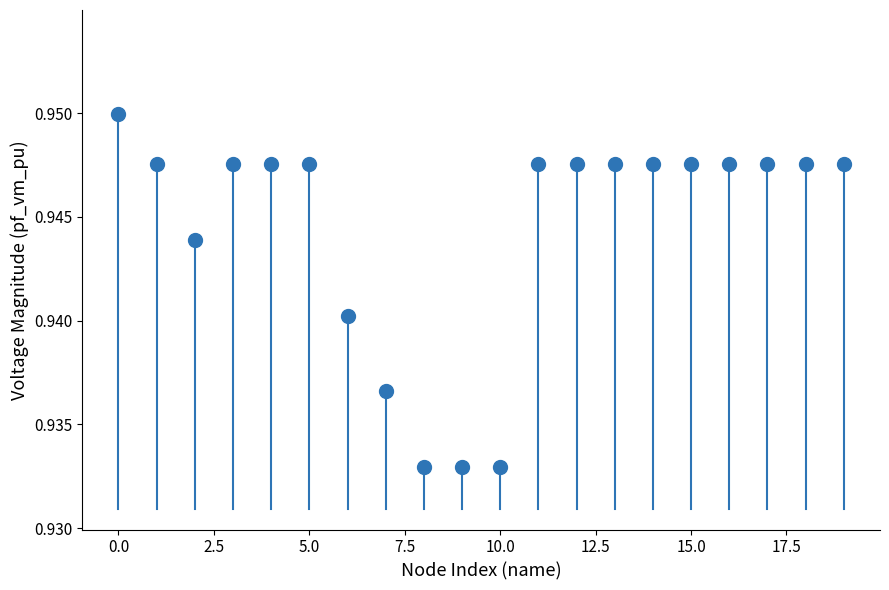

What is the range of X values (max minus min)?

19.0